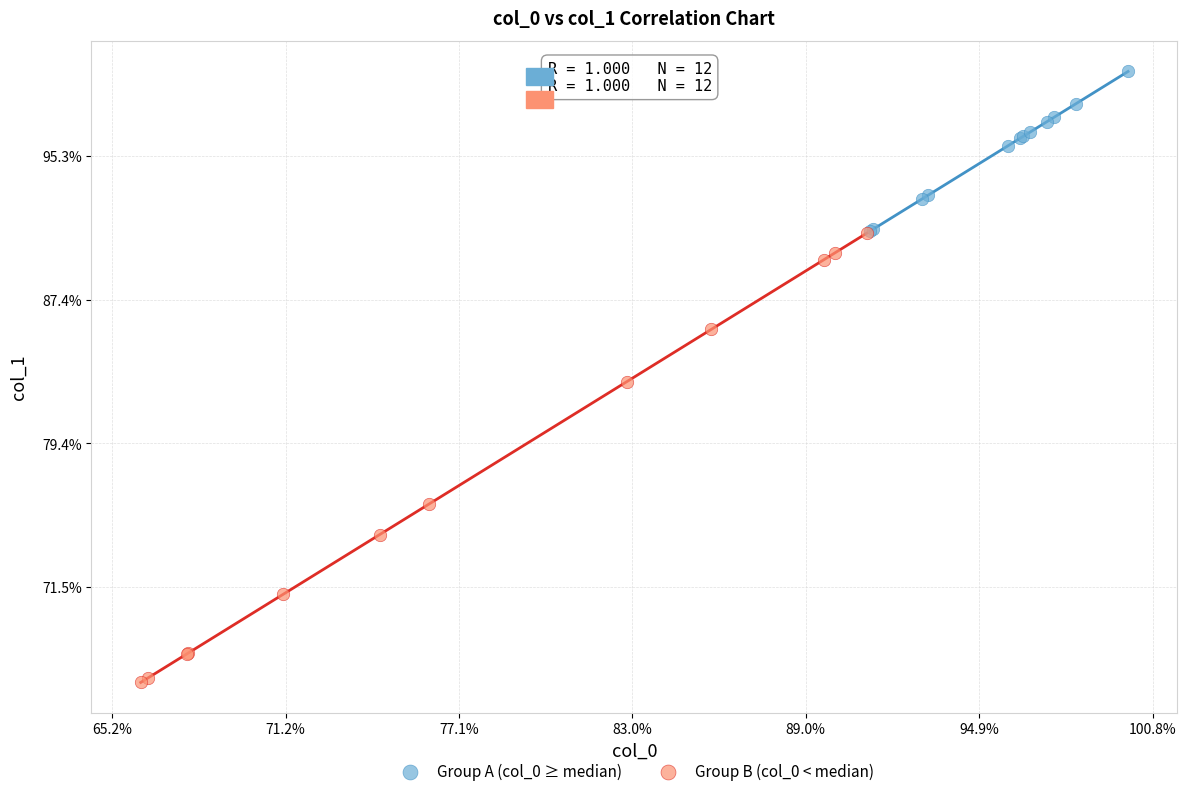

Which series reaches the minimum Y coordinate?

Group B (col_0 < median)